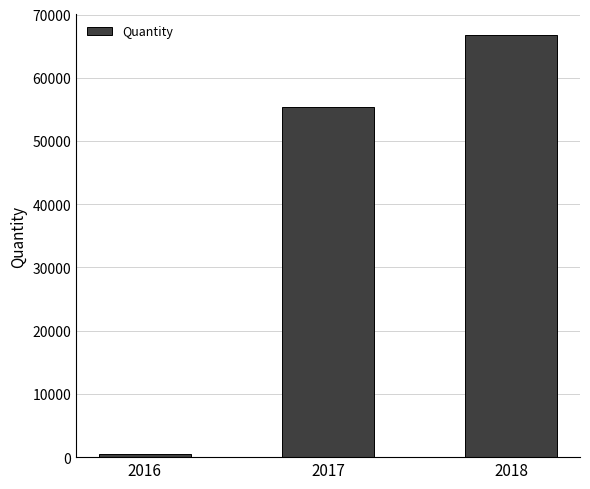

How many data points are less than 55442?

1